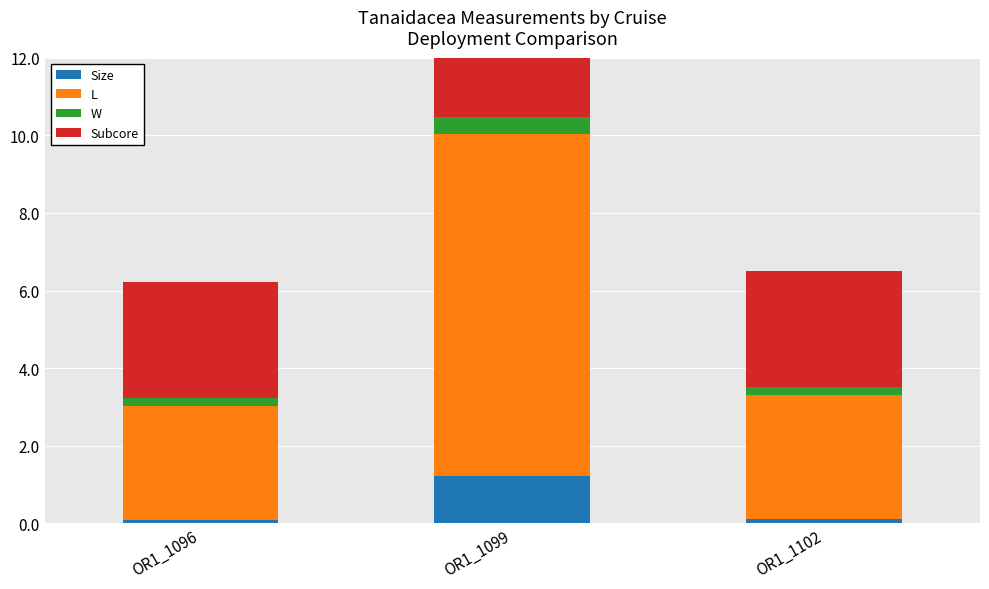

At which category is the sum across all series the highest?

OR1_1099